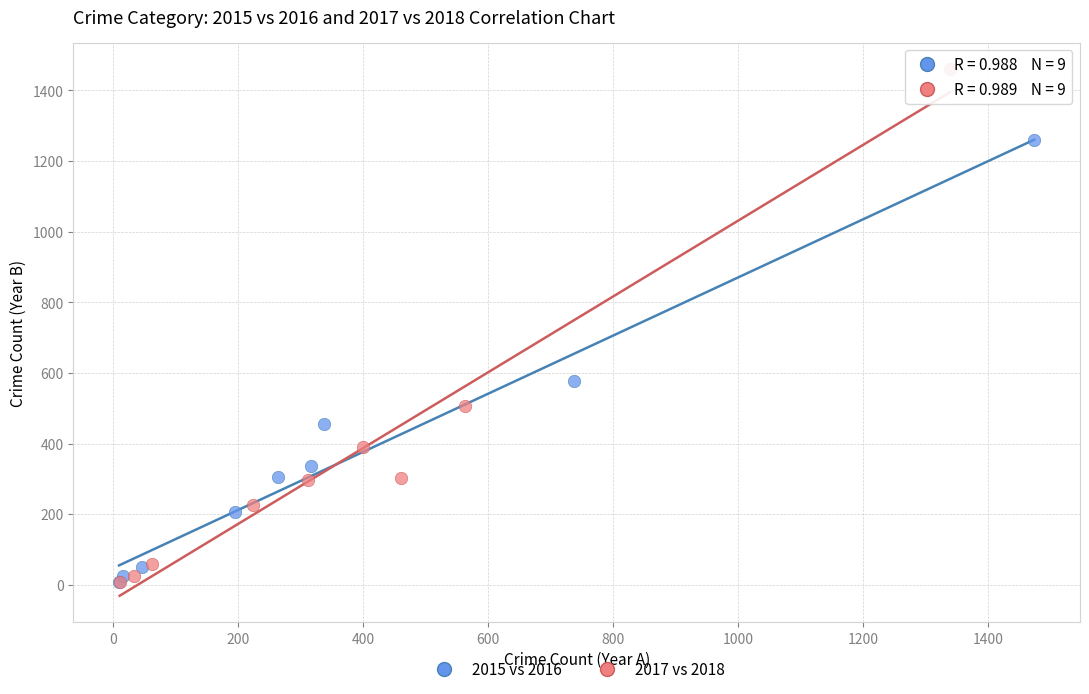

What are all the series names shown in the legend?

2015 vs 2016, 2017 vs 2018